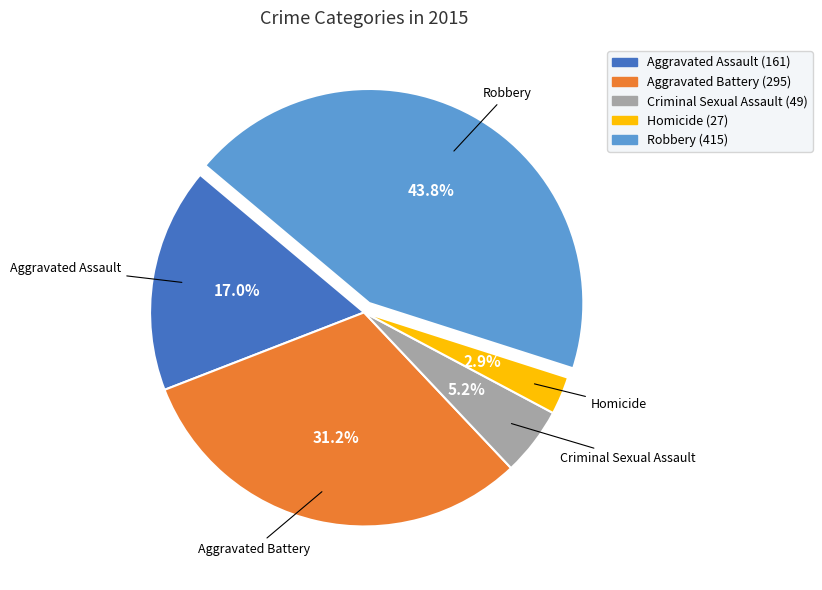

To the nearest percent, what is the average slice percentage?

20%